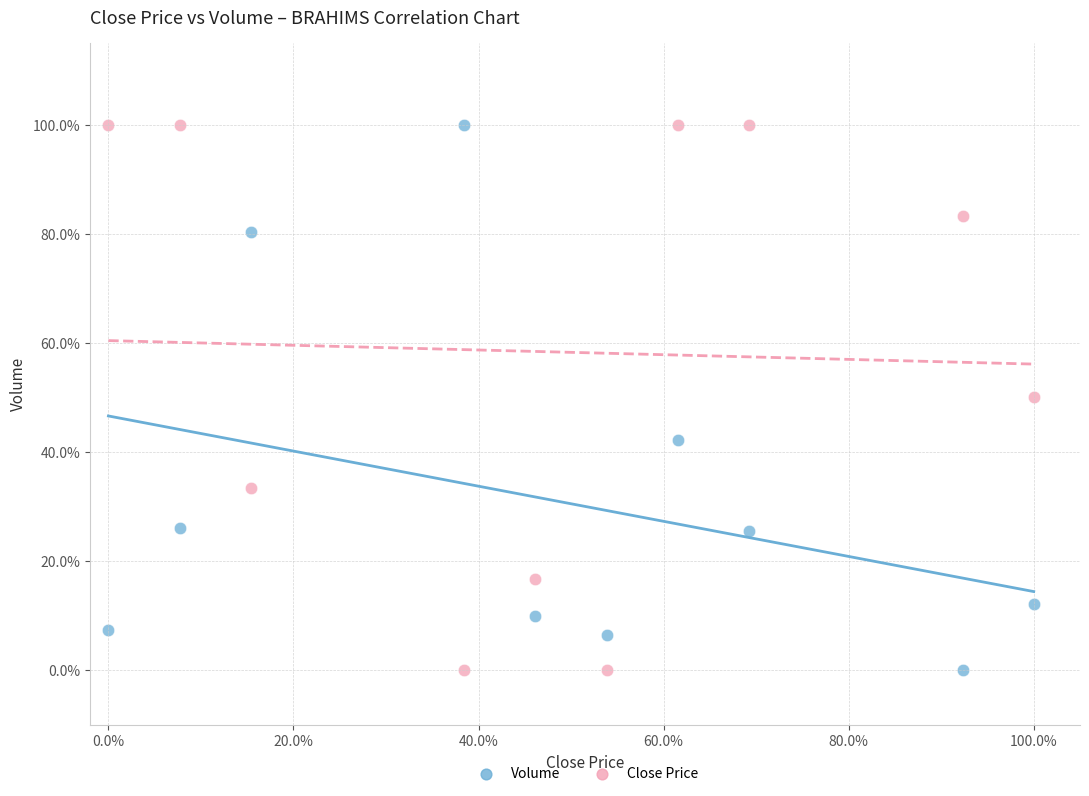

What are all the series names shown in the legend?

Volume, Close Price